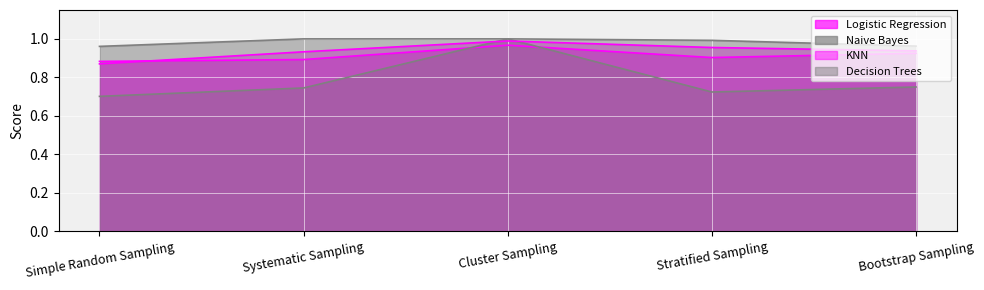

Reading left to right, what are all the values shown in this chart?

Logistic Regression: Simple Random Sampling=0.9	Systematic Sampling=0.9	Cluster Sampling=1.0	Stratified Sampling=0.9	Bootstrap Sampling=0.9
Naive Bayes: Simple Random Sampling=0.7	Systematic Sampling=0.7	Cluster Sampling=1.0	Stratified Sampling=0.7	Bootstrap Sampling=0.8
KNN: Simple Random Sampling=0.9	Systematic Sampling=0.9	Cluster Sampling=1.0	Stratified Sampling=1.0	Bootstrap Sampling=0.9
Decision Trees: Simple Random Sampling=1.0	Systematic Sampling=1.0	Cluster Sampling=1.0	Stratified Sampling=1.0	Bootstrap Sampling=1.0